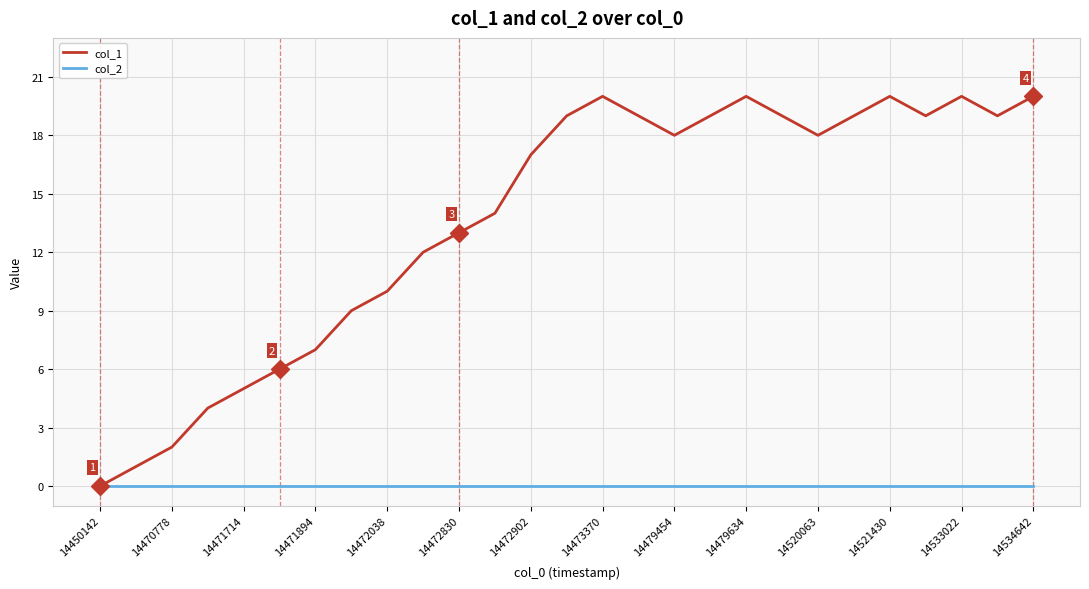

Which series has the widest spread of values?

col_1